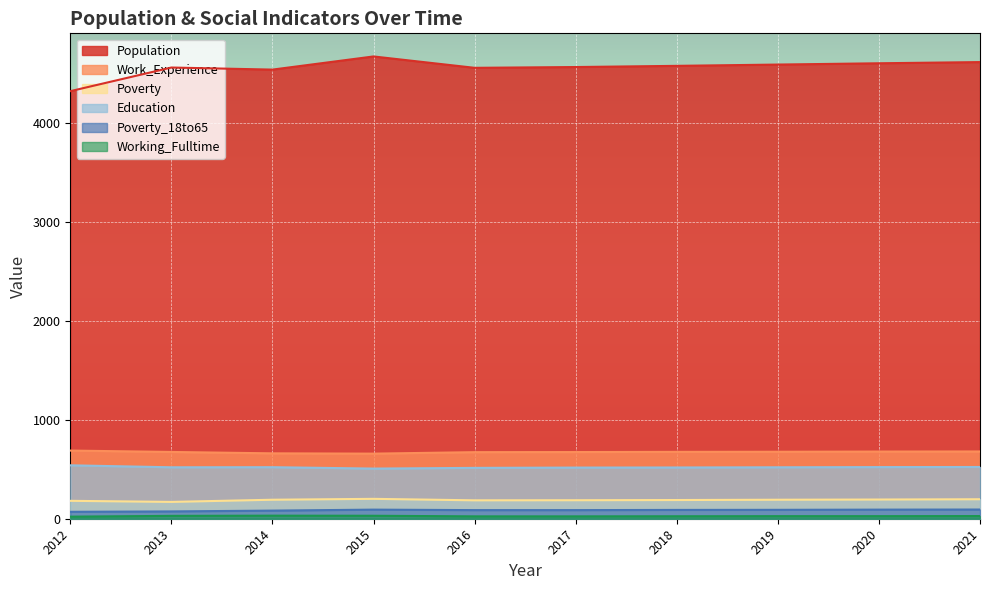

In Poverty_18to65, how many points are higher than both neighbors (excluding endpoints)?

1